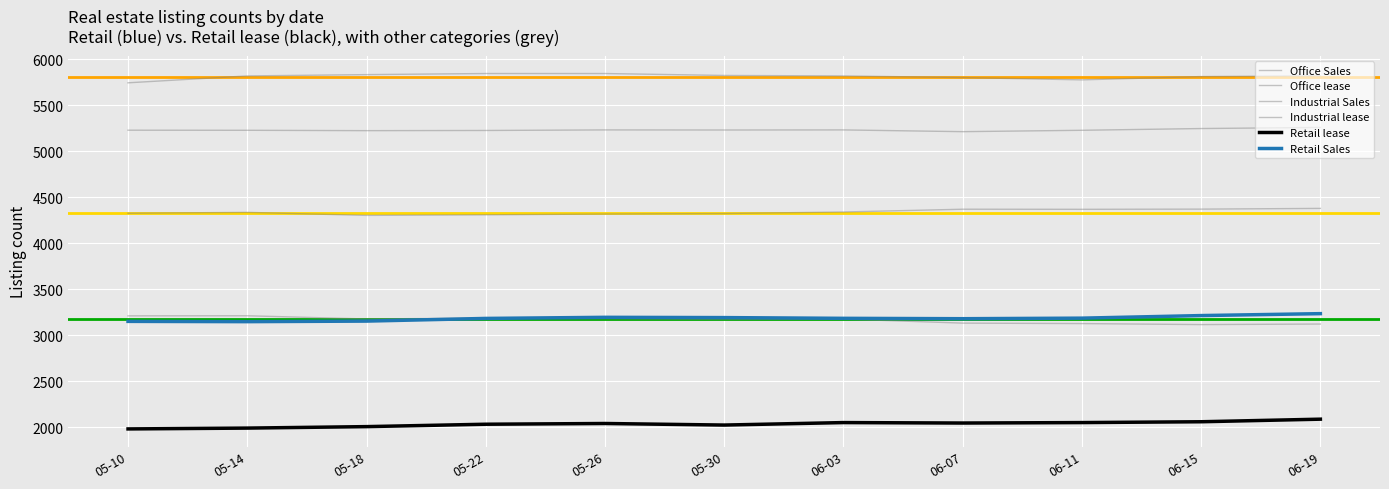

Which category has the highest value in the Retail Sales series?

06-19